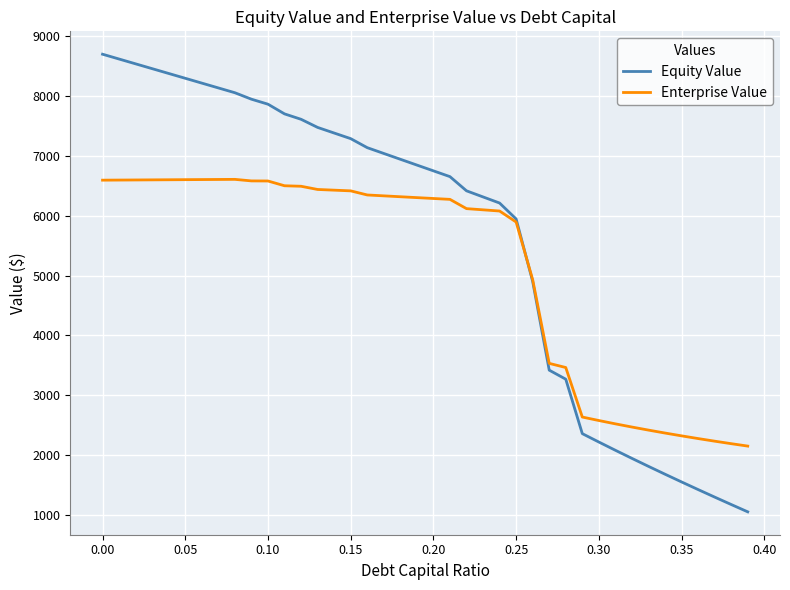

What is the sum of all Enterprise Value values?

204940.7